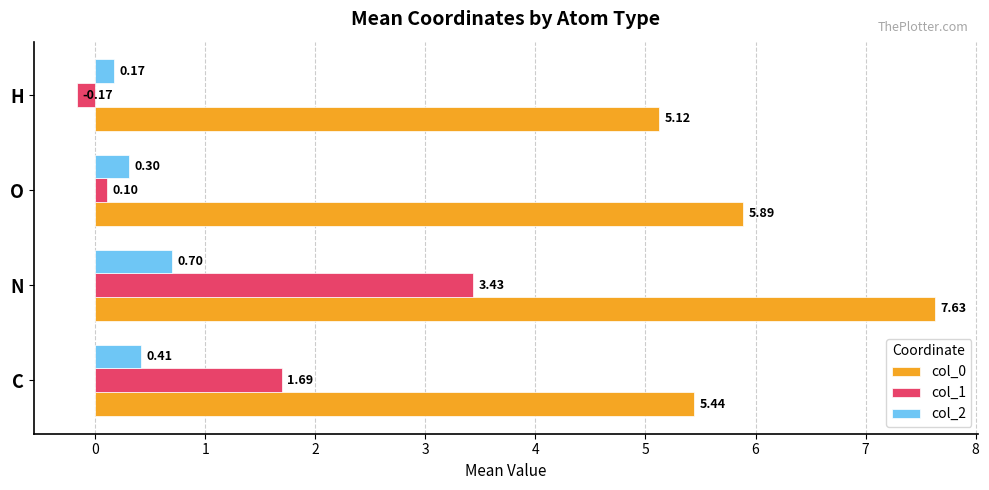

What is the sum of all col_0 values?

24.1